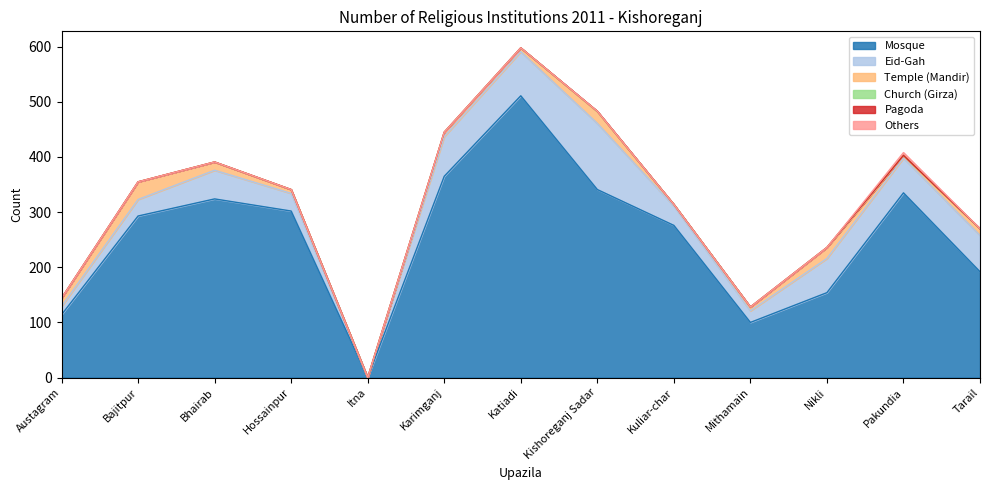

Which category has the highest value across all series?

Katiadi